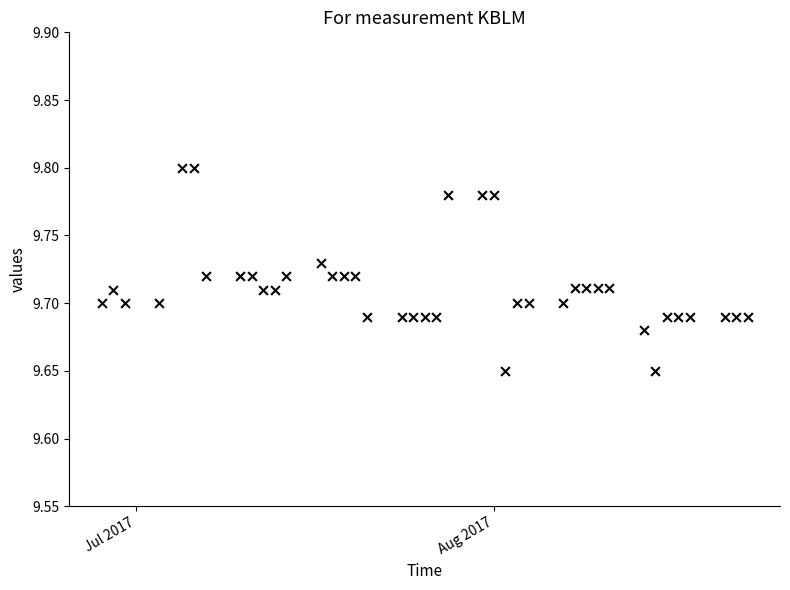

Count the number of points in this scatter plot.

40